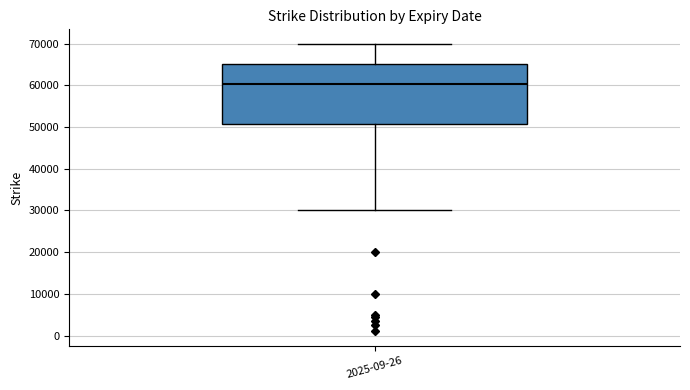

Read this box plot against the y-axis: the position of the median line, the range covered by the box, and the ends of both whiskers. The values are not printed on the chart, so give them approximately, as read against the axis.

median 60000, box 51000 to 65000, whiskers 30000 to 70000